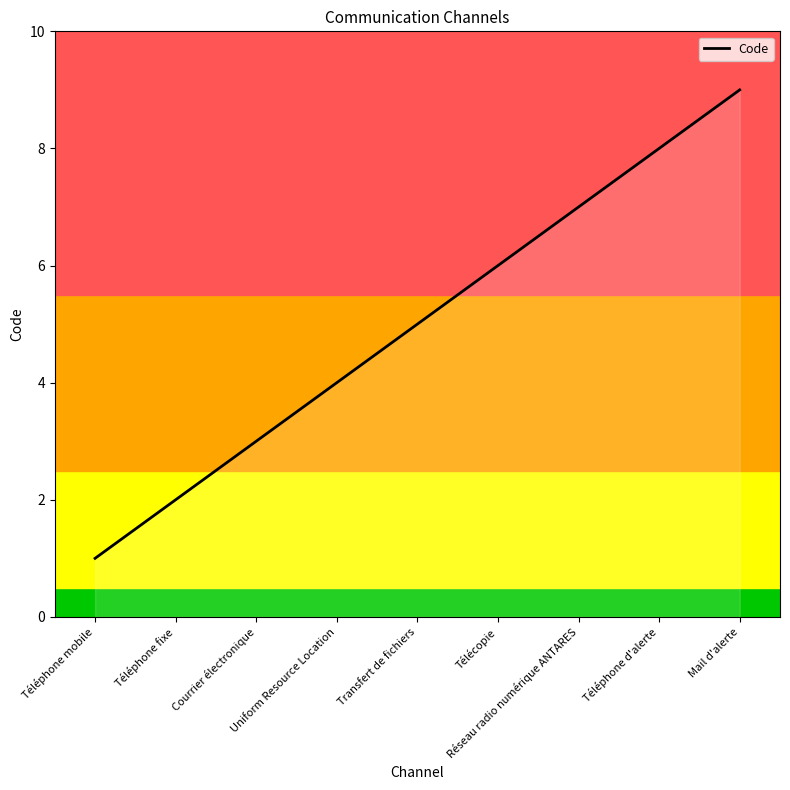

Reading right to left, what are all the values shown in this chart?

Mail d'alerte=9	Téléphone d'alerte=8	Réseau radio numérique ANTARES=7	Télécopie=6	Transfert de fichiers=5	Uniform Resource Location=4	Courrier électronique=3	Téléphone fixe=2	Téléphone mobile=1